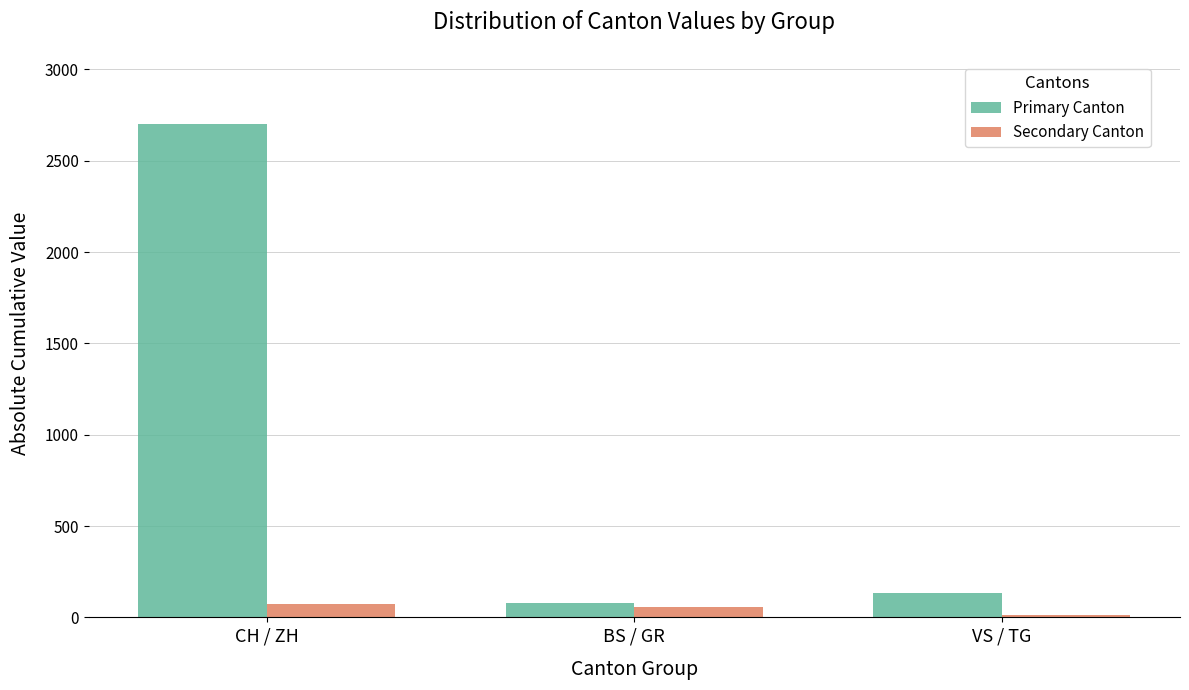

How many bars are there in total?

6